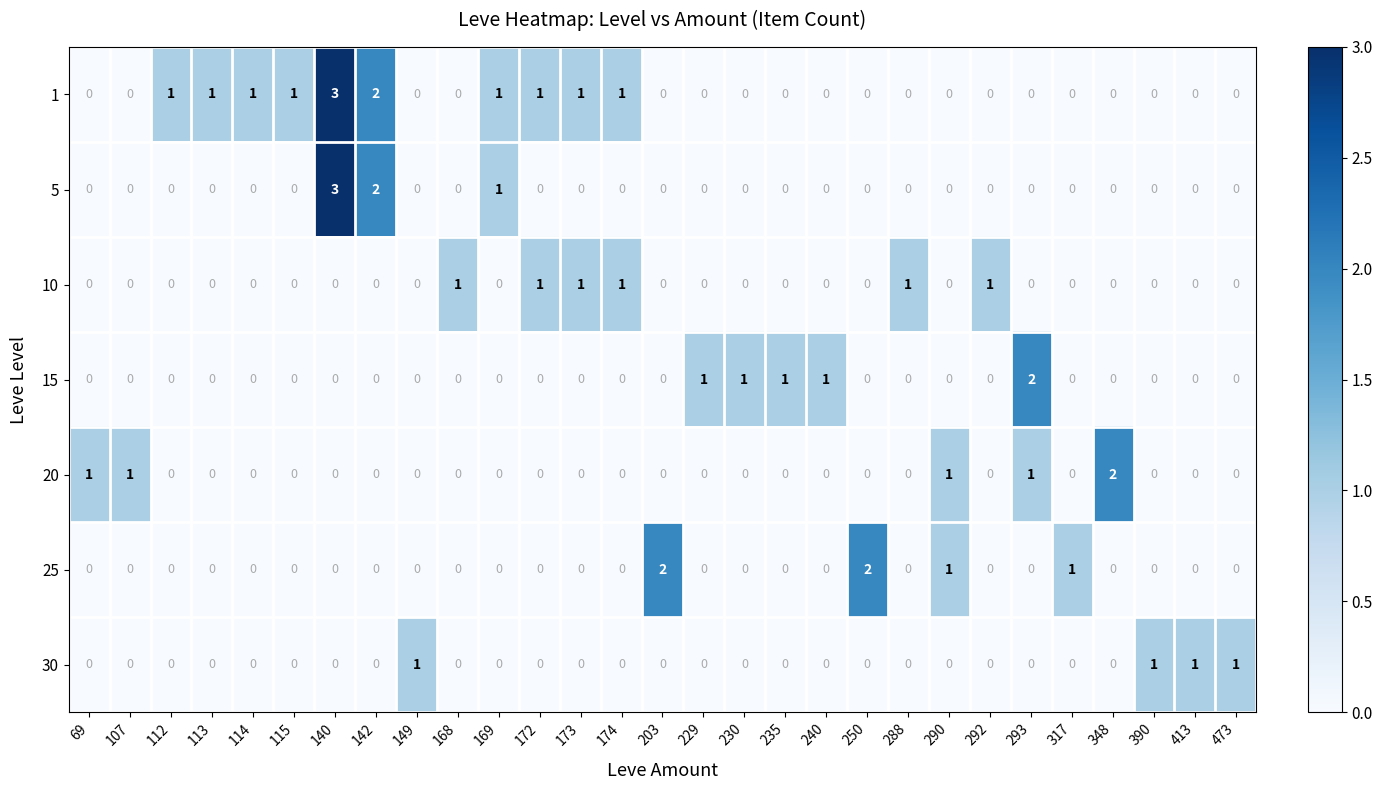

Which label corresponds to the largest value in the chart?

140